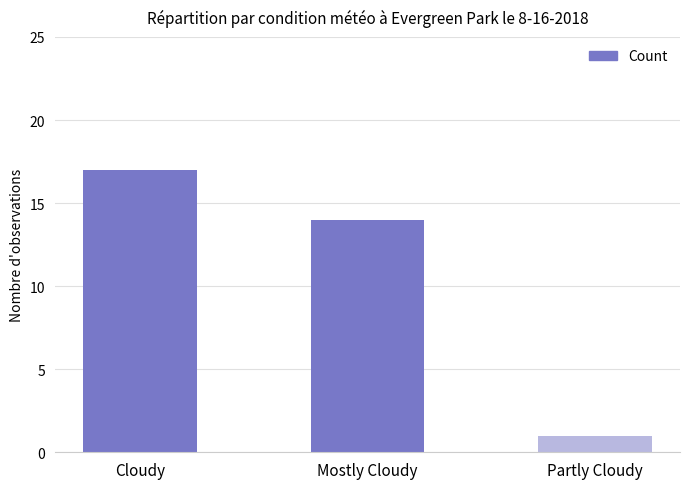

What is the sum of all values?

32